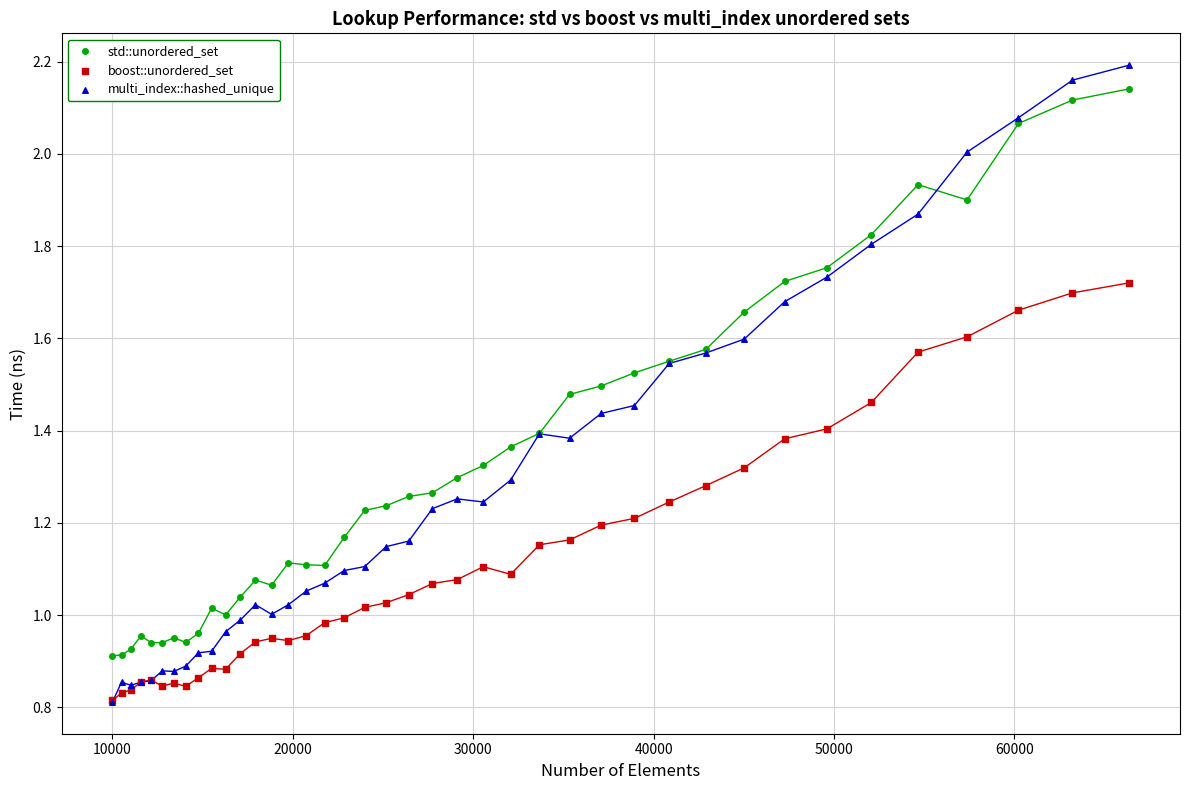

Which series contains the highest Y value?

multi_index::hashed_unique